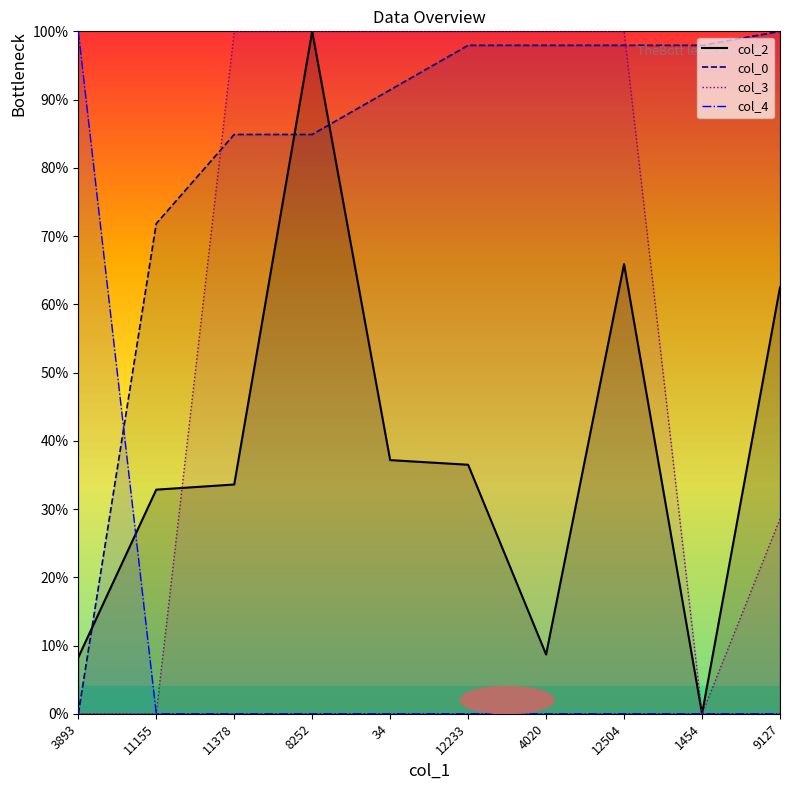

Reading left to right, transcribe all the data shown in this chart.

col_2: 3893=8.3	11155=32.8	11378=33.6	8252=100.0	34=37.2	12233=36.5	4020=8.7	12504=65.9	1454=0.0	9127=62.5
col_0: 3893=0.0	11155=71.8	11378=84.9	8252=84.9	34=91.4	12233=97.9	4020=97.9	12504=97.9	1454=97.9	9127=100.0
col_3: 3893=0.0	11155=0.0	11378=100.0	8252=100.0	34=100.0	12233=100.0	4020=100.0	12504=100.0	1454=0.0	9127=28.6
col_4: 3893=100.0	11155=0.0	11378=0.0	8252=0.0	34=0.0	12233=0.0	4020=0.0	12504=0.0	1454=0.0	9127=0.0